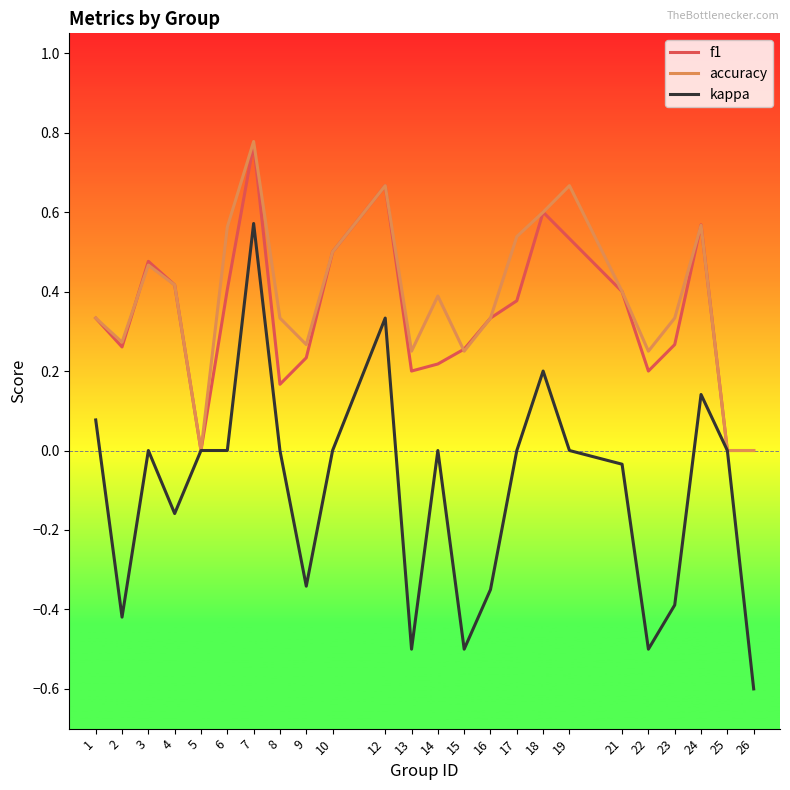

At which category is the sum across all series the highest?

7